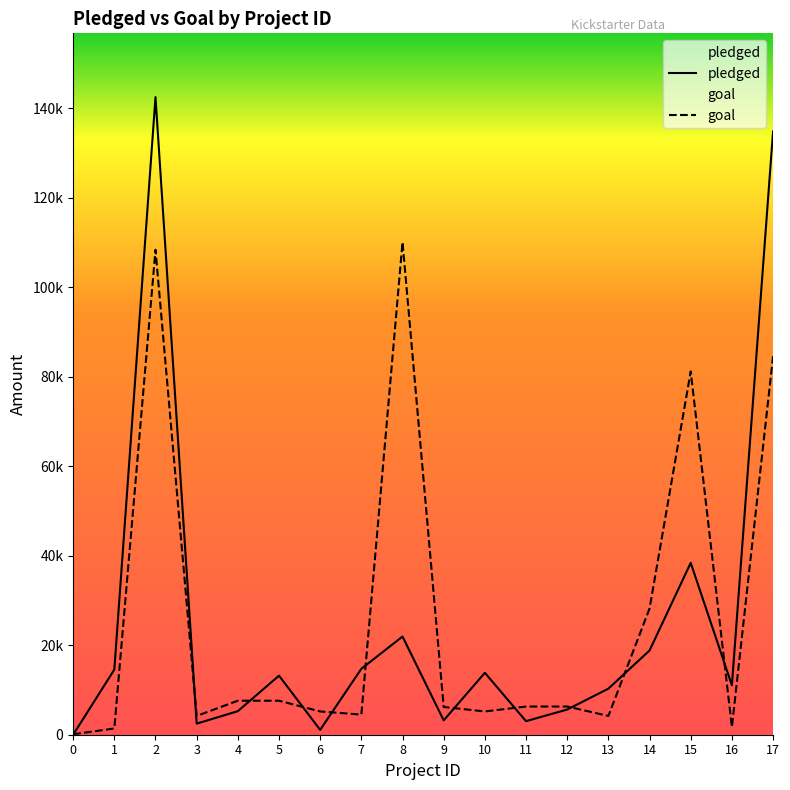

In pledged, how many points are lower than both neighbors (excluding endpoints)?

5